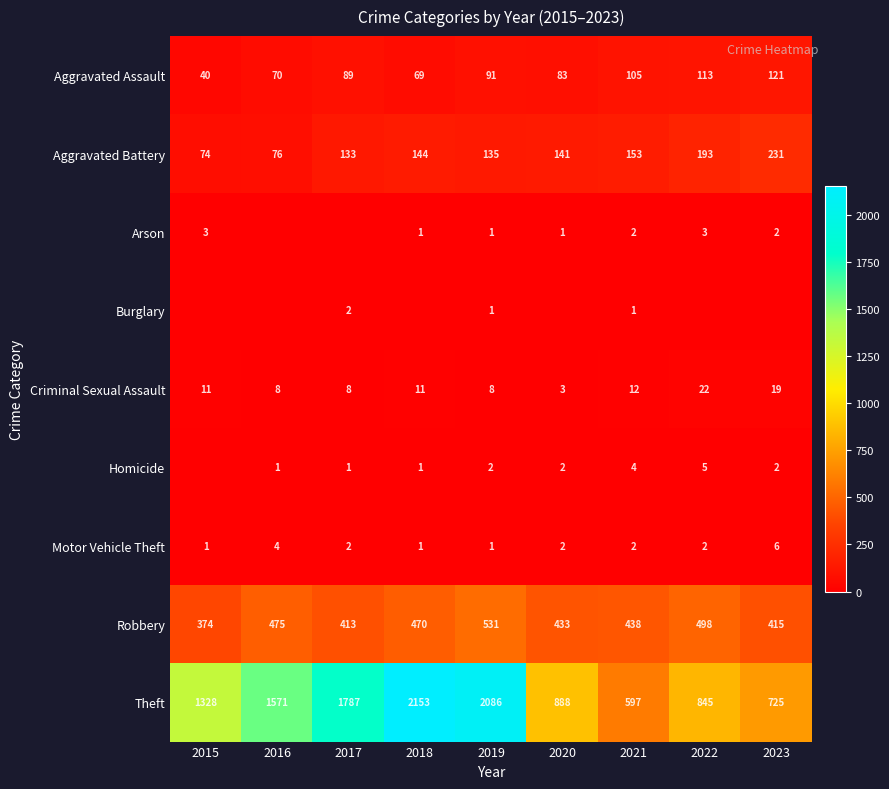

How many data points does each series have?

9